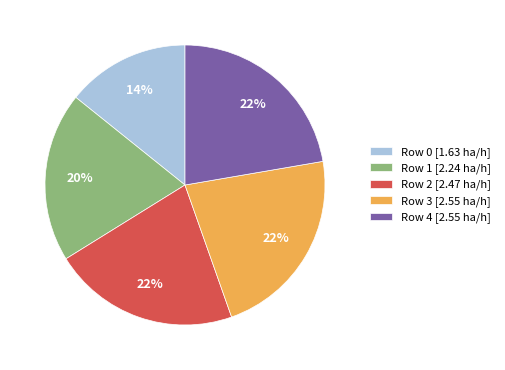

What percentage is the Row 3 [2.55 ha/h] slice, to the nearest percent?

22%